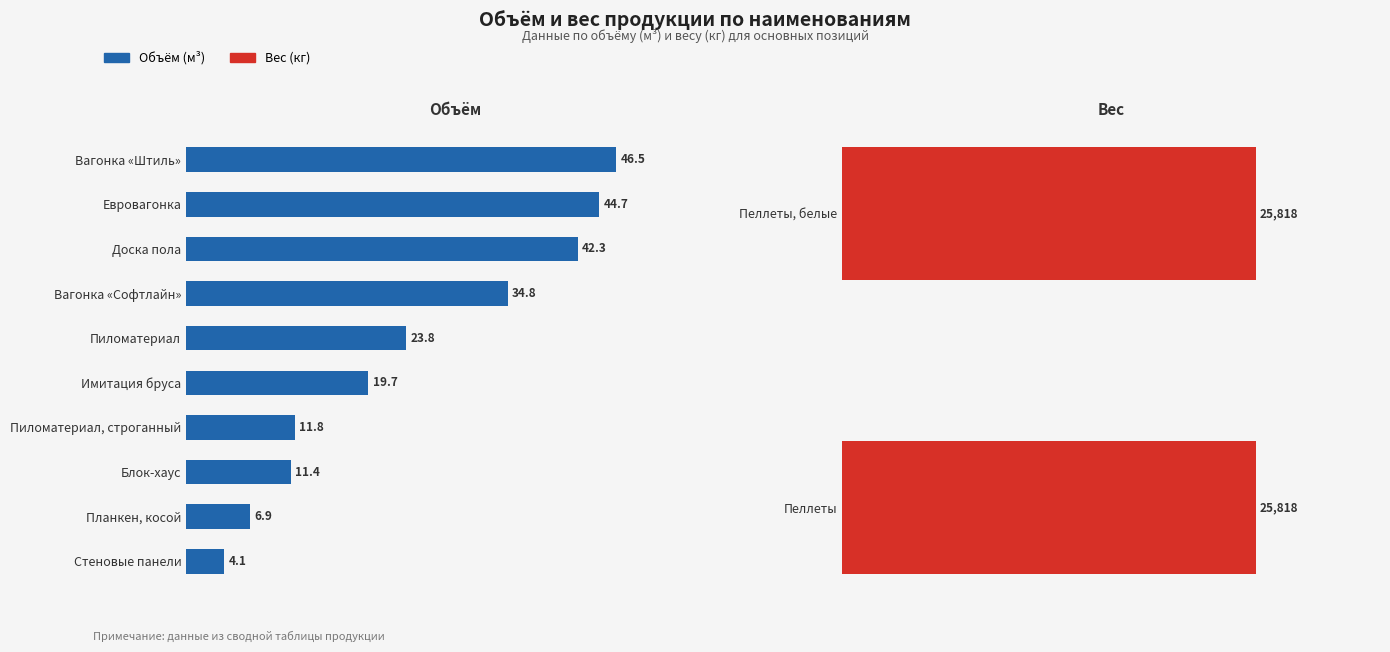

List the labels in order of value, largest first.

Вагонка «Штиль», Евровагонка, Доска пола, Вагонка «Софтлайн», Пиломатериал, Имитация бруса, Пиломатериал, строганный, Блок-хаус, Планкен, косой, Стеновые панели